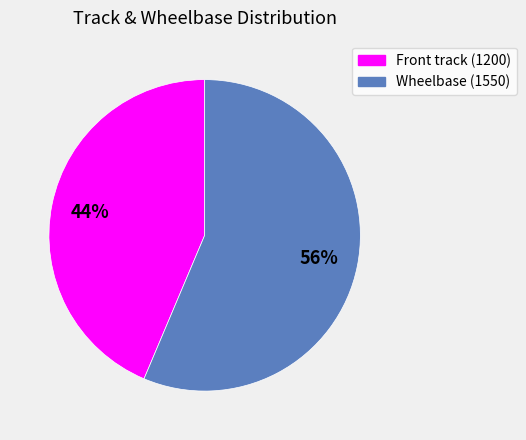

To the nearest percent, what portion does Front track (1200) represent?

44%